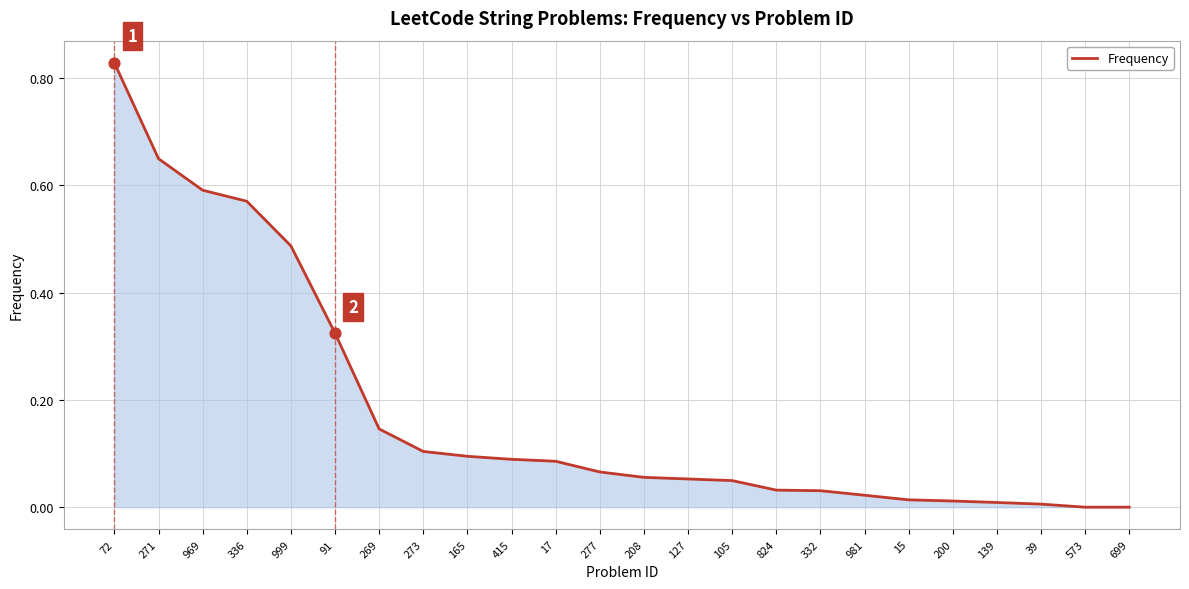

What is the change in value from 999 to 273?

-0.4